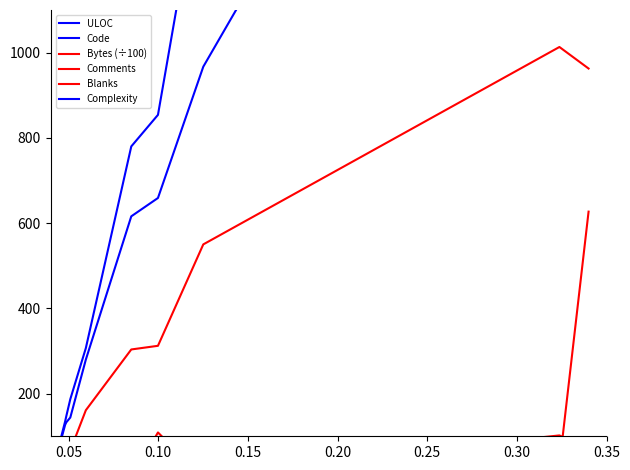

True or false: Complexity and Code cross at least once.

False